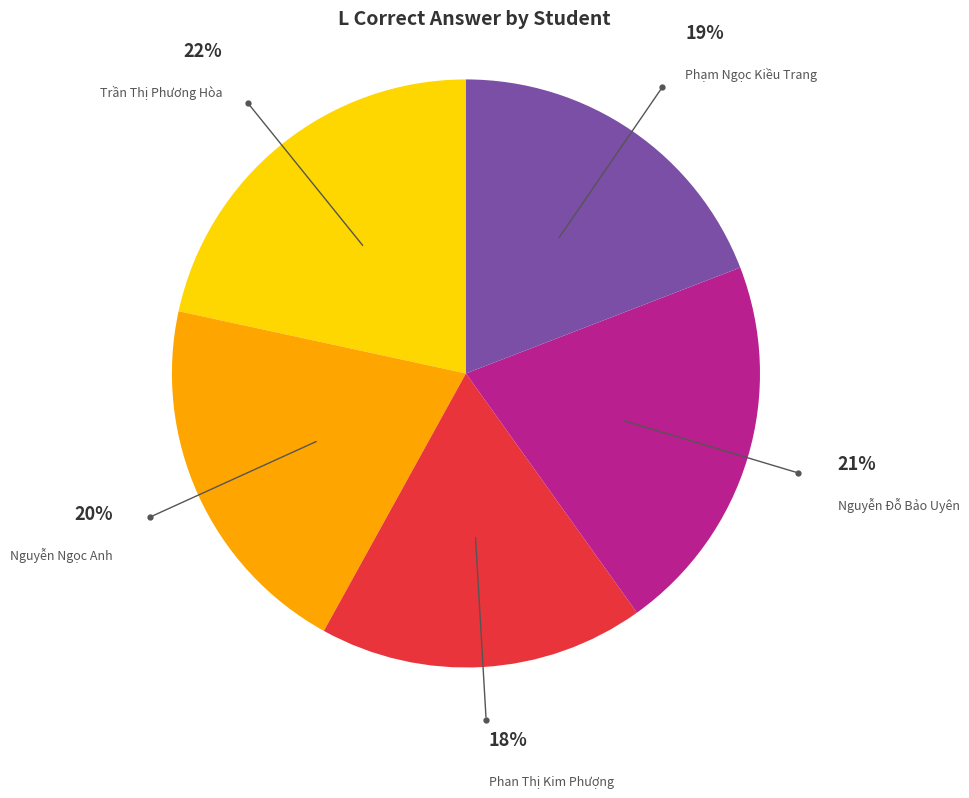

Does any single category account for the majority?

No